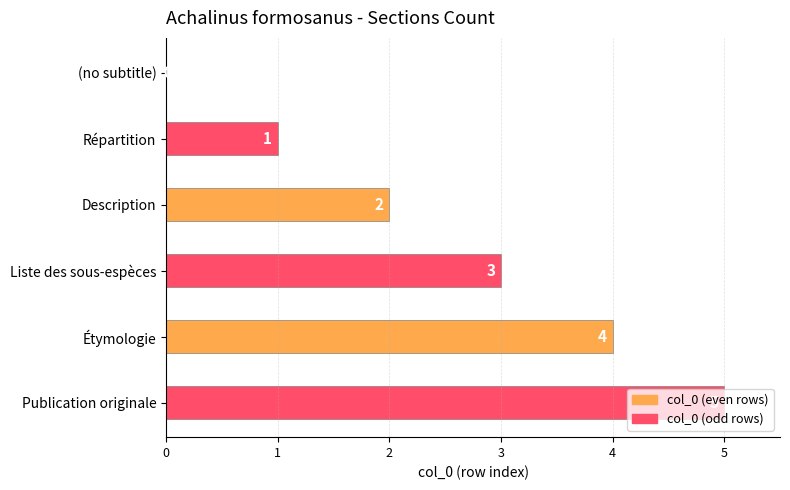

True or false: the data shows -2 at (no subtitle).

False